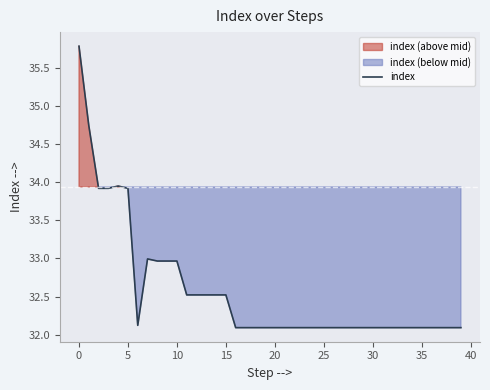

True or false: the data has more than 0 interior local peaks.

True